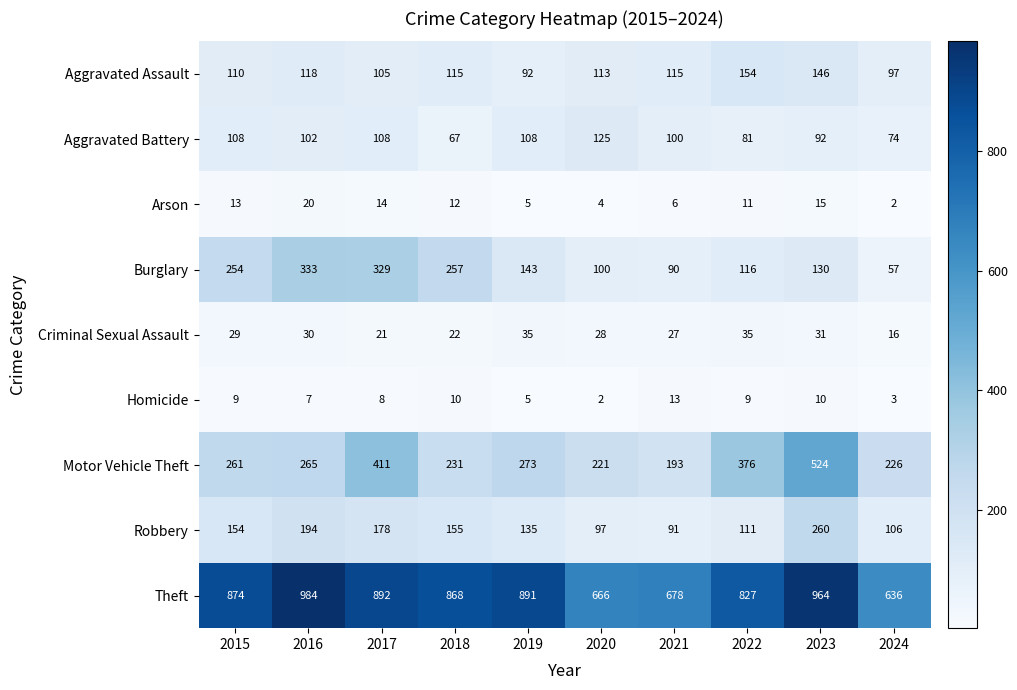

Rank the series by their maximum value, from highest to lowest.

Theft, Motor Vehicle Theft, Burglary, Robbery, Aggravated Assault, Aggravated Battery, Criminal Sexual Assault, Arson, Homicide